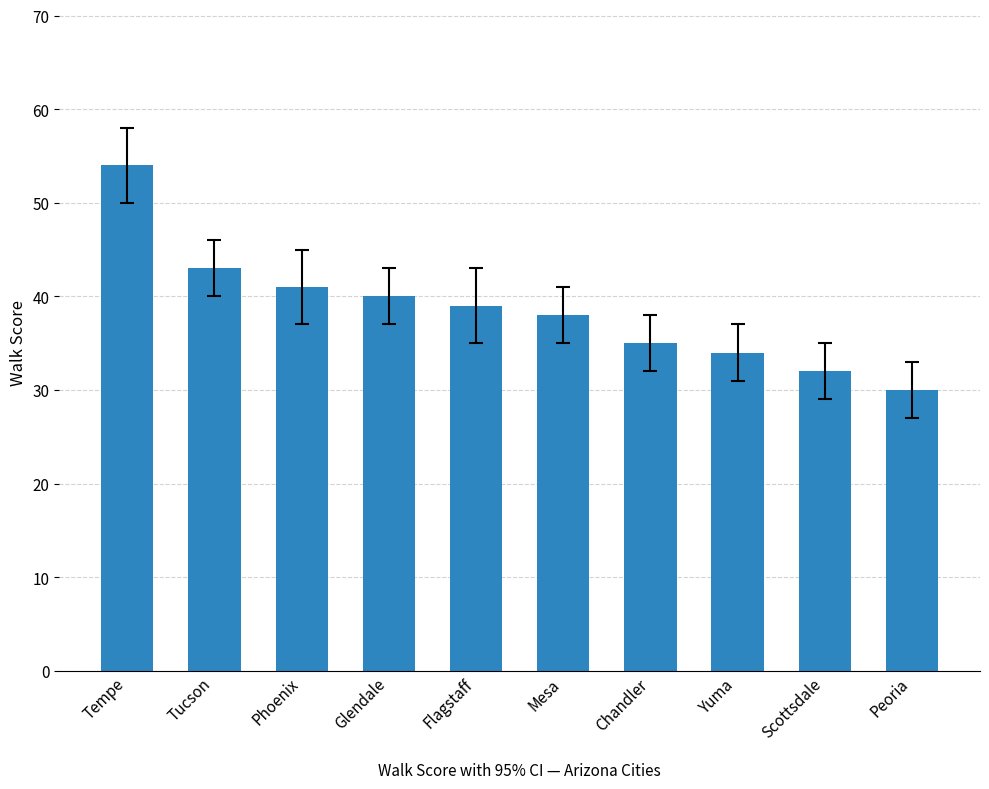

What is the change in value from Mesa to Chandler?

-3